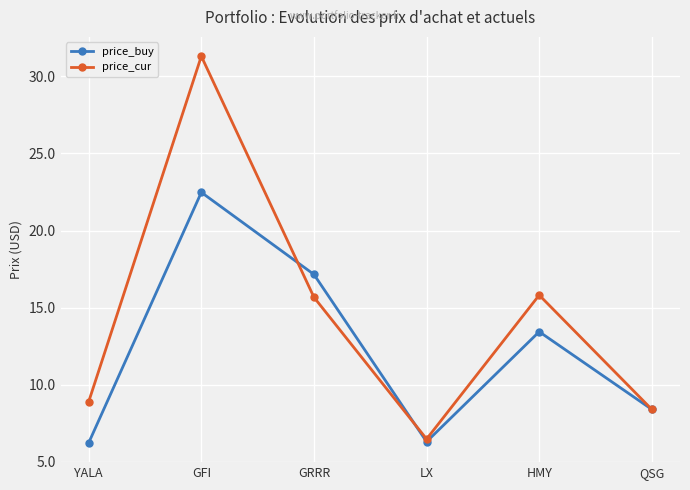

What is the maximum value for price_buy?

22.5